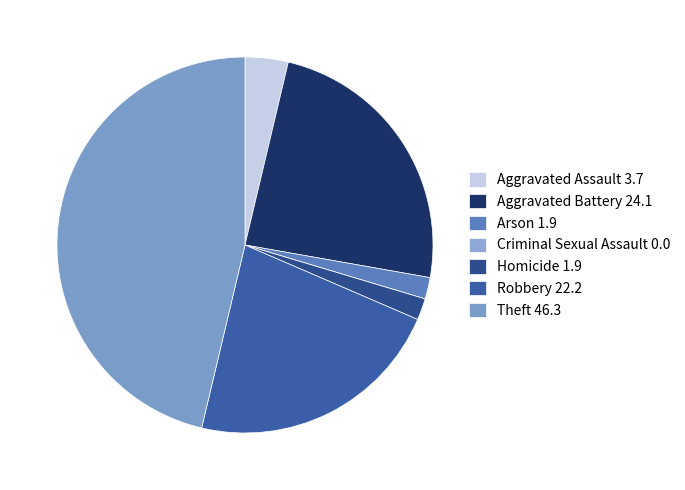

Is it true that Robbery is 22% of the pie?

True